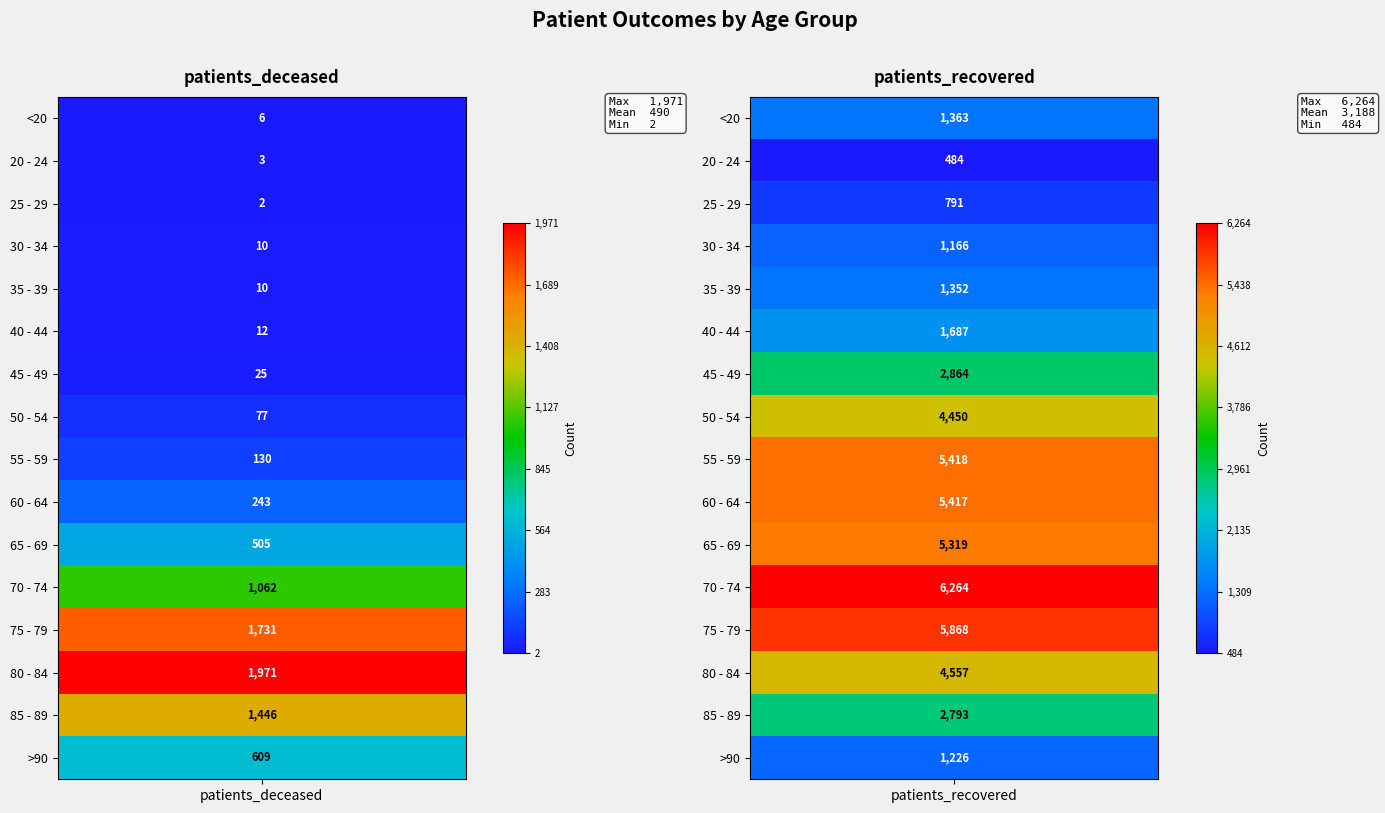

Reading right to left, extract all data points from this chart.

<20: 1363	6
20 - 24: 484	3
25 - 29: 791	2
30 - 34: 1166	10
35 - 39: 1352	10
40 - 44: 1687	12
45 - 49: 2864	25
50 - 54: 4450	77
55 - 59: 5418	130
60 - 64: 5417	243
65 - 69: 5319	505
70 - 74: 6264	1062
75 - 79: 5868	1731
80 - 84: 4557	1971
85 - 89: 2793	1446
>90: 1226	609